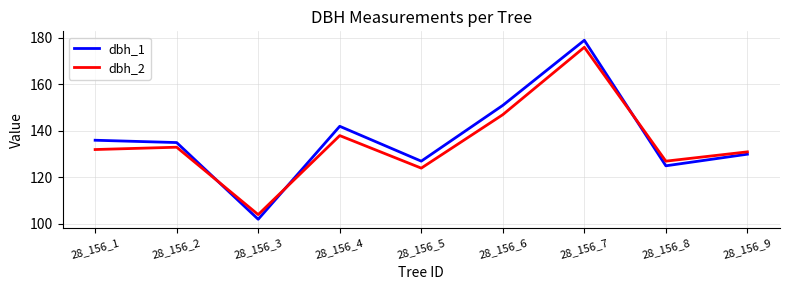

Between which two adjacent categories do dbh_2 and dbh_1 first intersect?

28_156_2 and 28_156_3